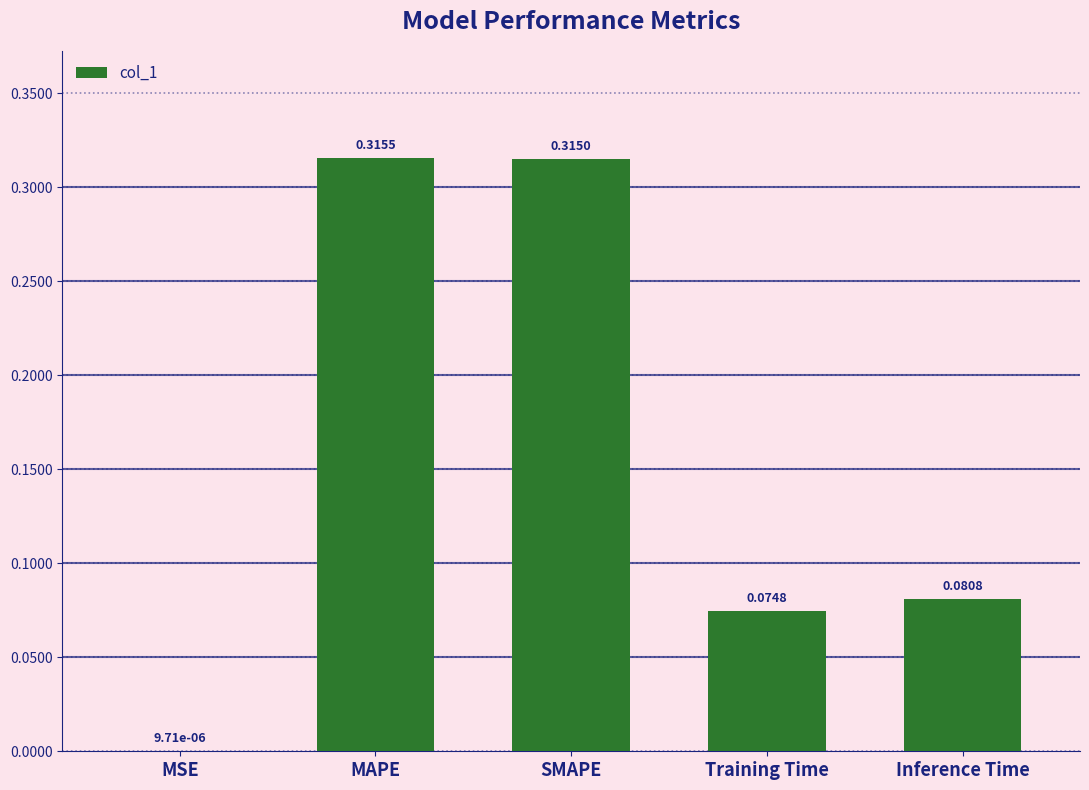

Is it true that the value at MAPE is 0.1?

False